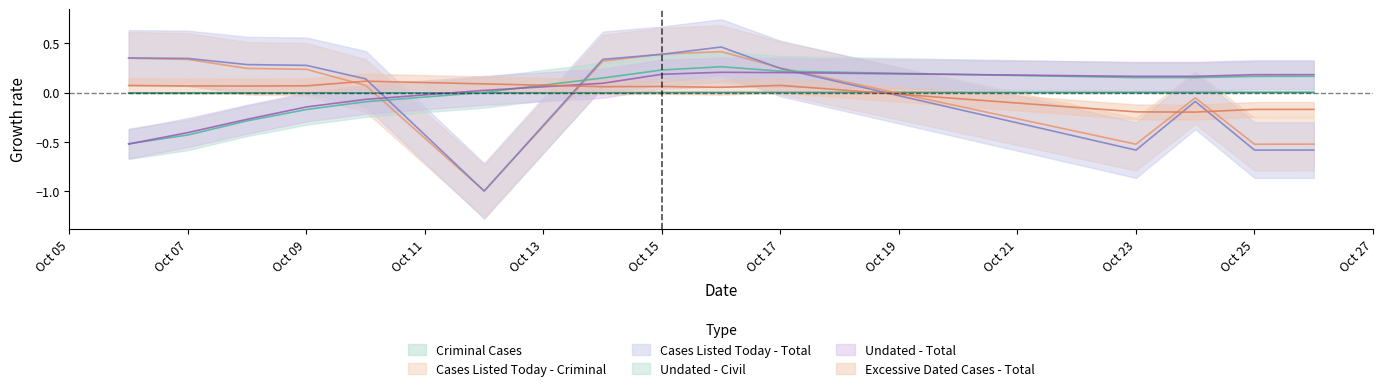

At which category does the chart reach its peak across all series?

2025-10-16